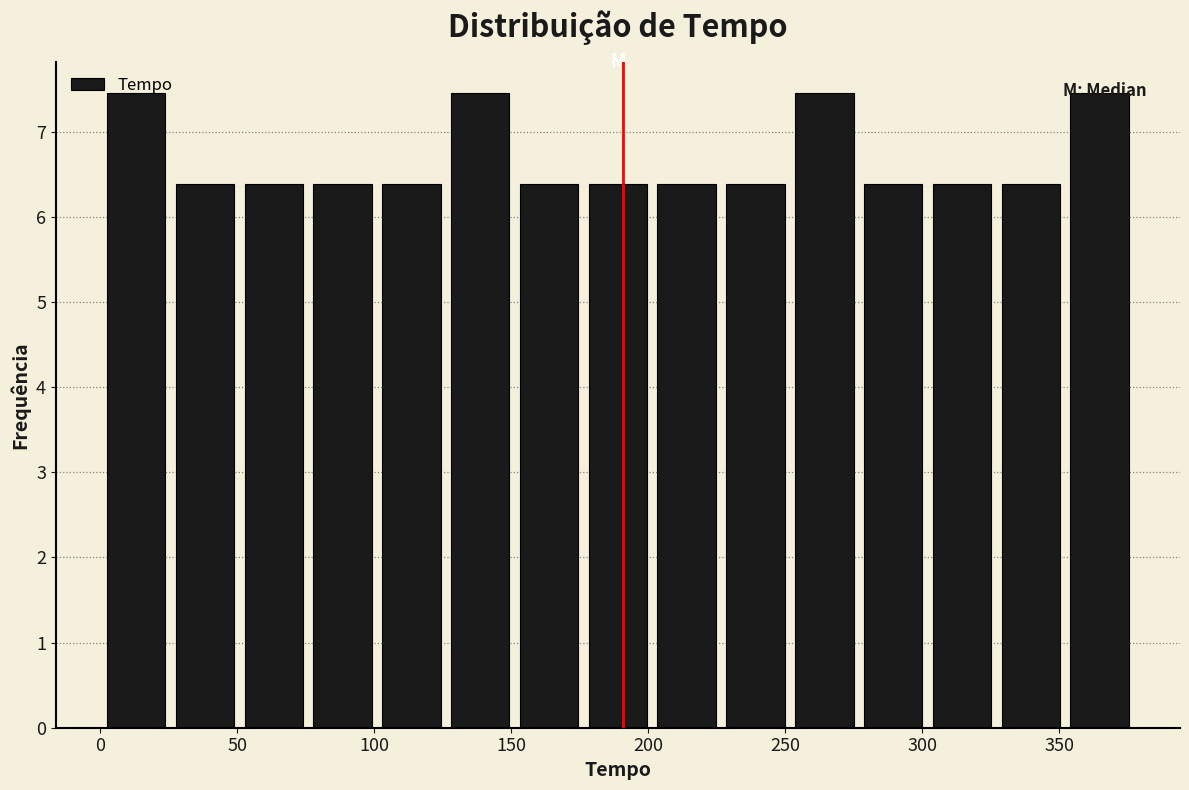

Reading left to right, transcribe this chart: for each bar, give the range it covers on the x-axis and its height. Neither the bar edges nor the heights are printed on the chart, so give them approximately, as read against the axes.

0 to 30: 7.4
30 to 55: 6.4
55 to 80: 6.4
80 to 105: 6.4
105 to 130: 6.4
130 to 155: 7.4
155 to 180: 6.4
180 to 205: 6.4
205 to 230: 6.4
230 to 255: 6.4
255 to 280: 7.4
280 to 305: 6.4
305 to 330: 6.4
330 to 355: 6.4
355 to 380: 7.4